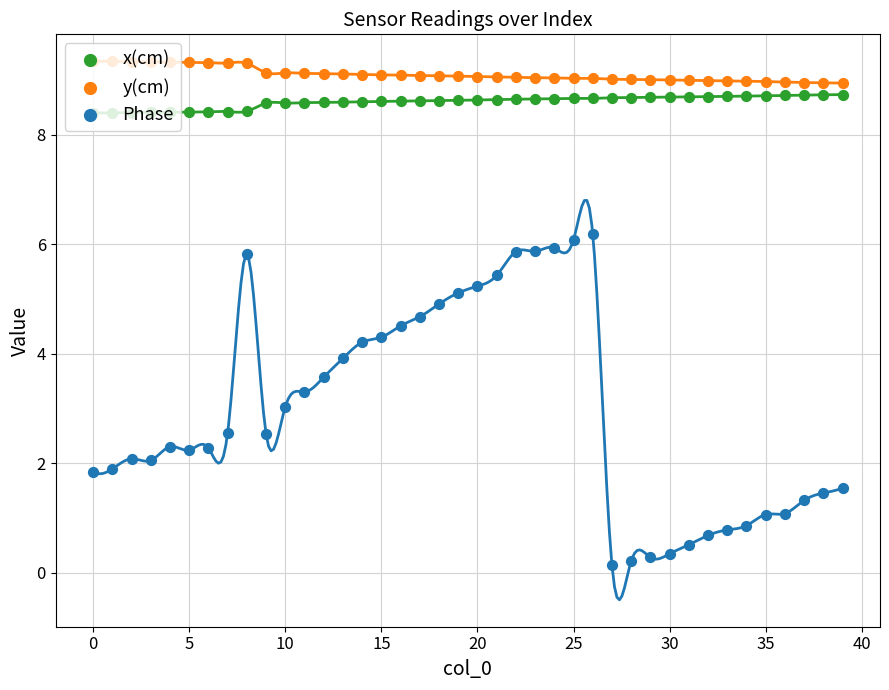

Which series contains the highest Y value?

y(cm)